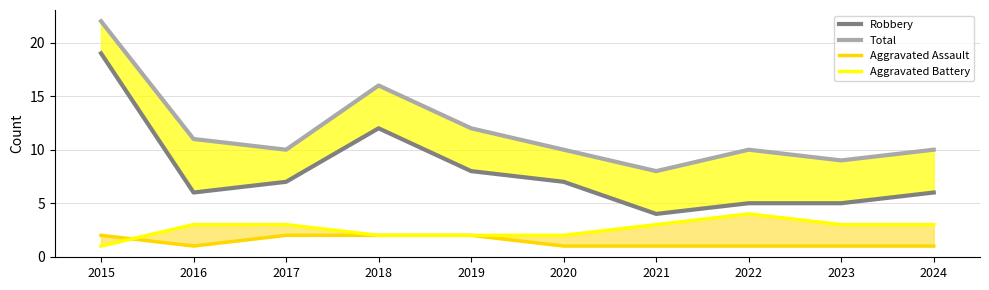

The value of Total at 2023 is 5. True or false?

False